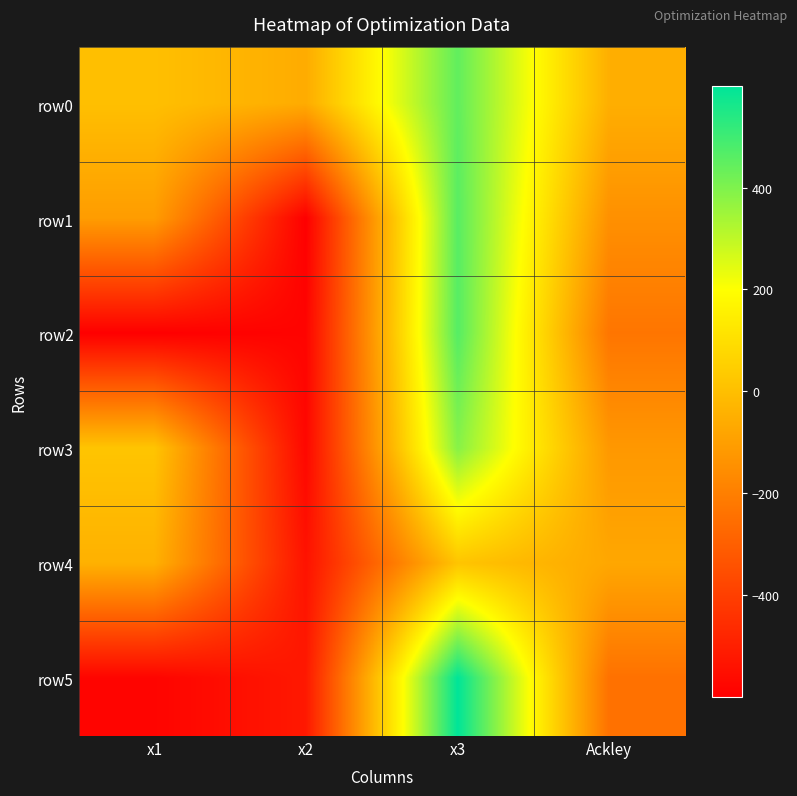

Reading left to right, what are all the values shown in this chart?

row0: x1=1.3	x2=-60.2	x3=446.7	Ackley=-51.8
row1: x1=-107.6	x2=-600.0	x3=461.2	Ackley=-146.5
row2: x1=-599.3	x2=-586.5	x3=465.5	Ackley=-231.1
row3: x1=17.2	x2=-576.1	x3=388.2	Ackley=-121.7
row4: x1=-42.8	x2=-540.3	x3=18.4	Ackley=-74.6
row5: x1=-584.8	x2=-521.8	x3=599.5	Ackley=-244.6